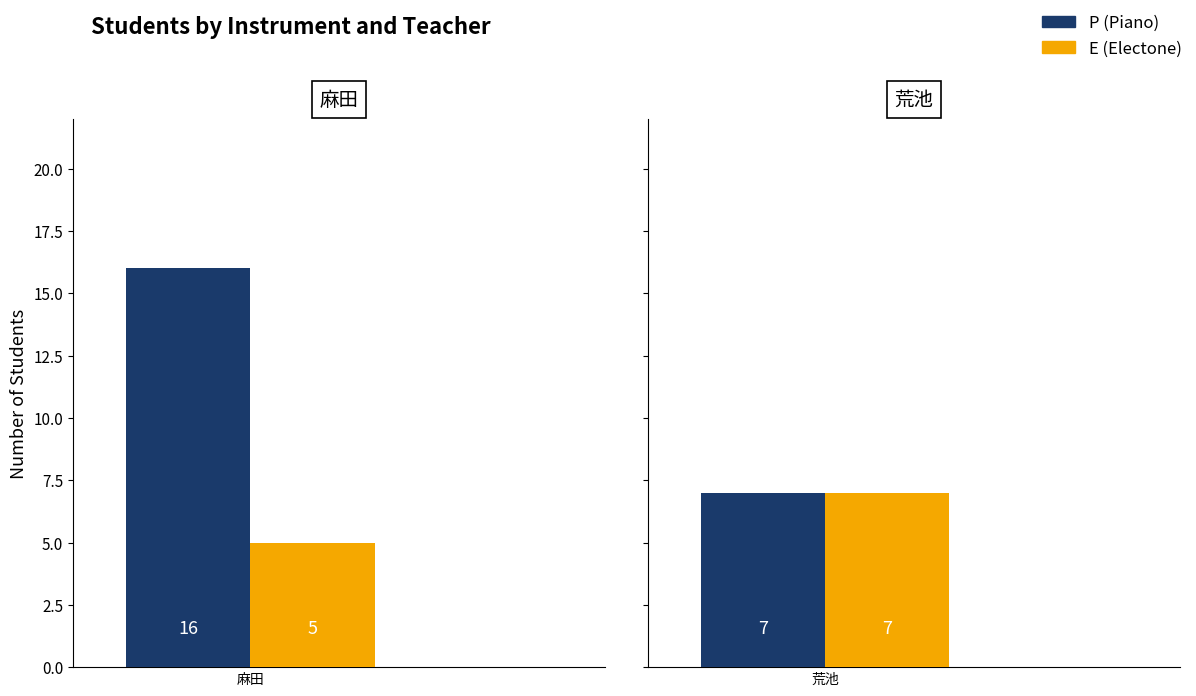

Reading right to left, transcribe all the data shown in this chart.

P (Piano): 7	16
E (Electone): 7	5